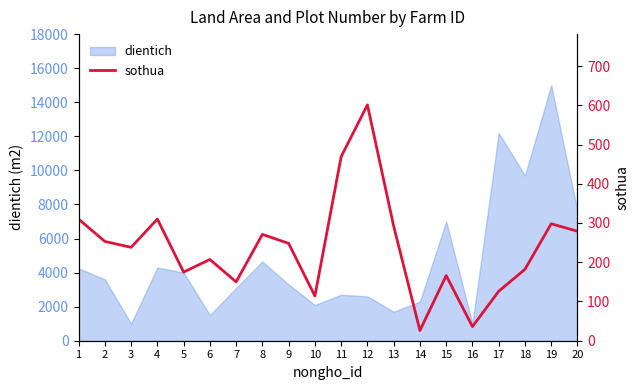

Reading left to right, list all the values displayed in this chart.

310	253	238	310	175	207	150	271	248	114	469	601	292	26	166	36	126	182	298	279